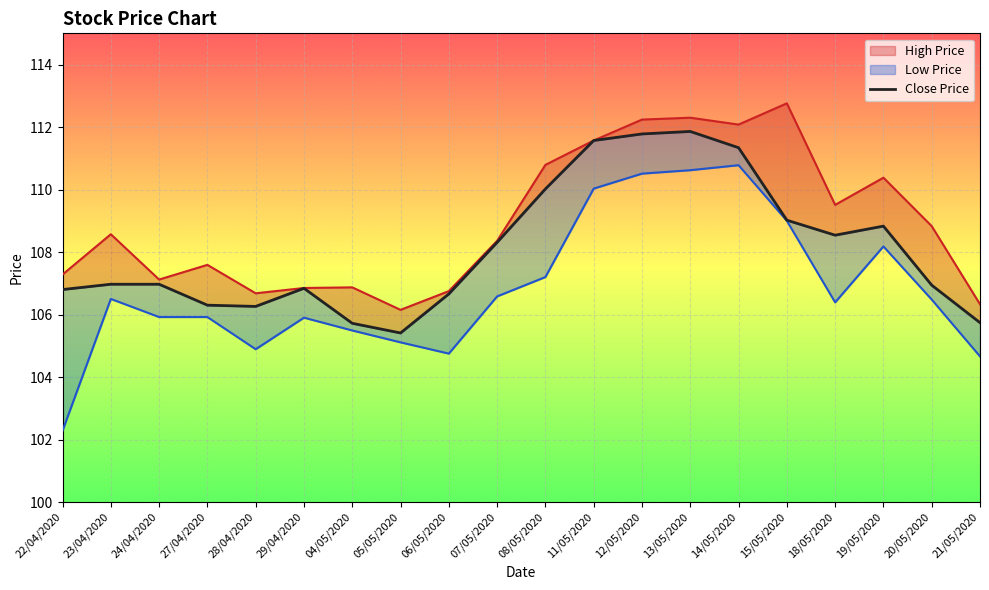

At which label does Low Price first exceed 106?

23/04/2020